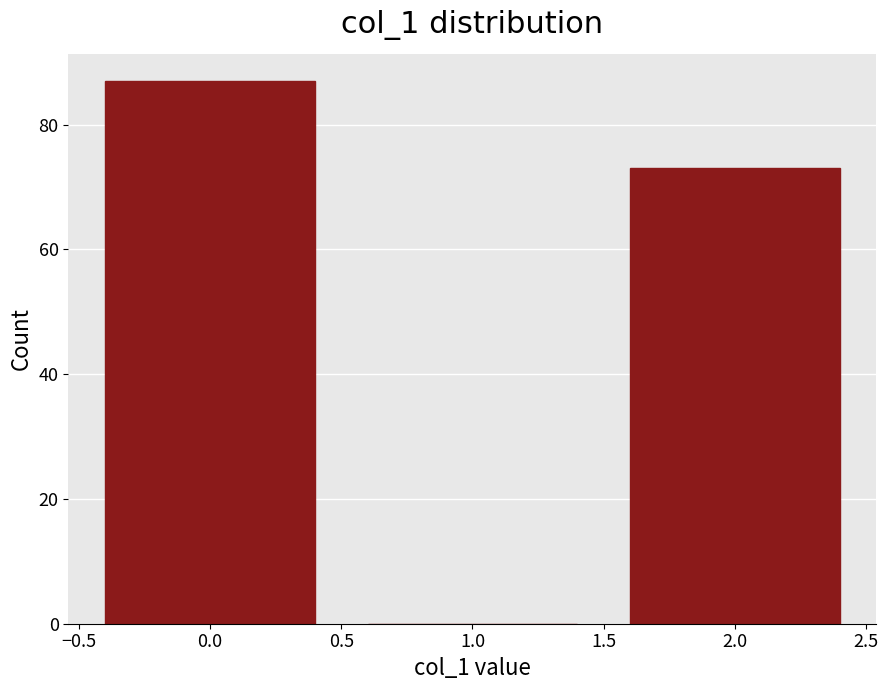

Reading left to right, transcribe all the data shown in this chart.

0.0=87	1.0=0	2.0=73